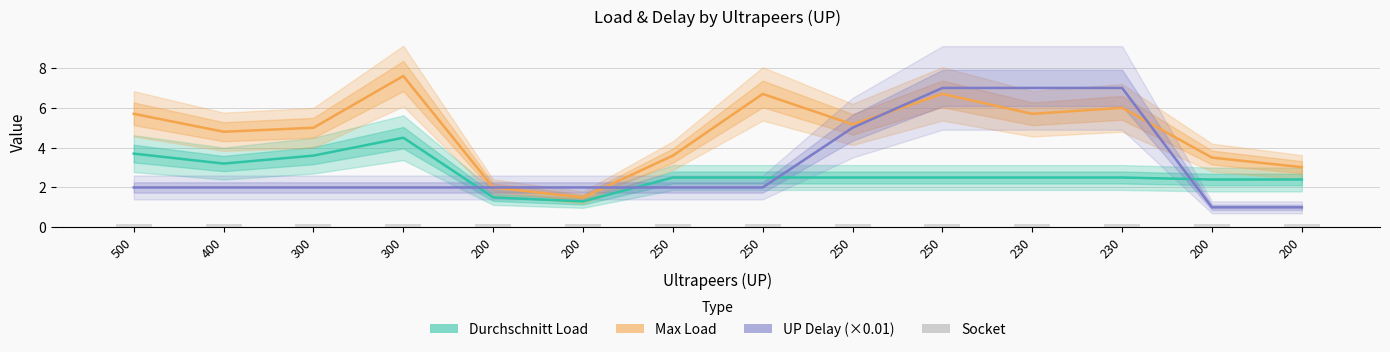

What is the label of the 5th bar from the left?

200